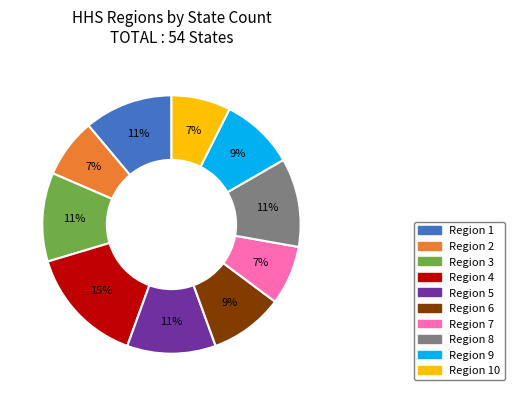

To the nearest percent, what is the average slice percentage?

10%